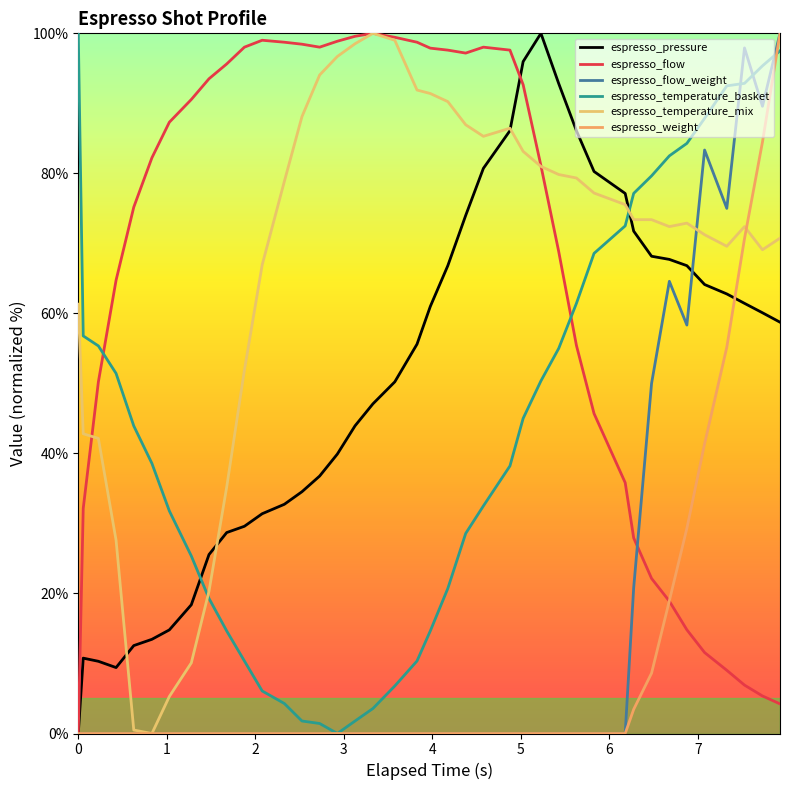

What is the sum of all espresso_flow_weight values?

639.6